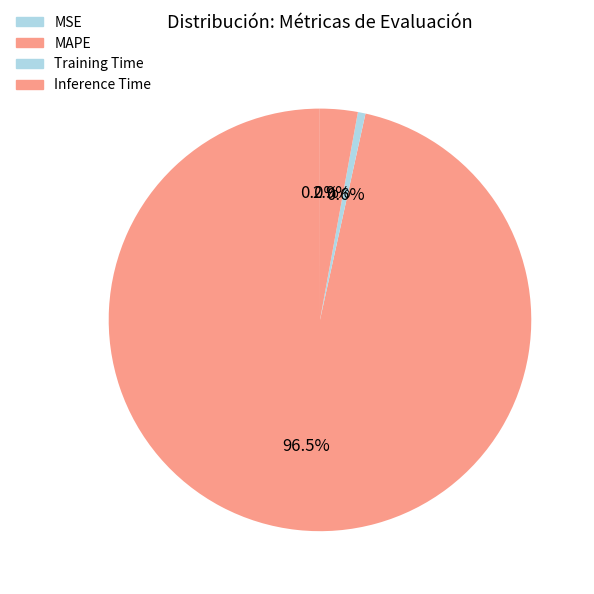

To the nearest percent, what is the difference between the Training Time and MAPE slice percentages?

96%